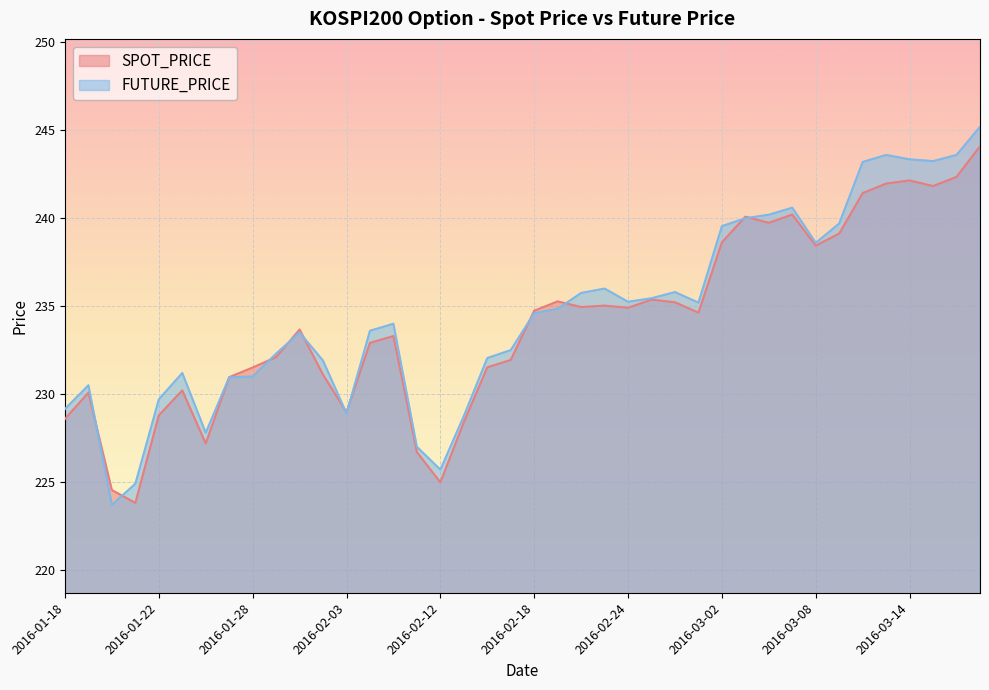

How many data points does each series have?

40